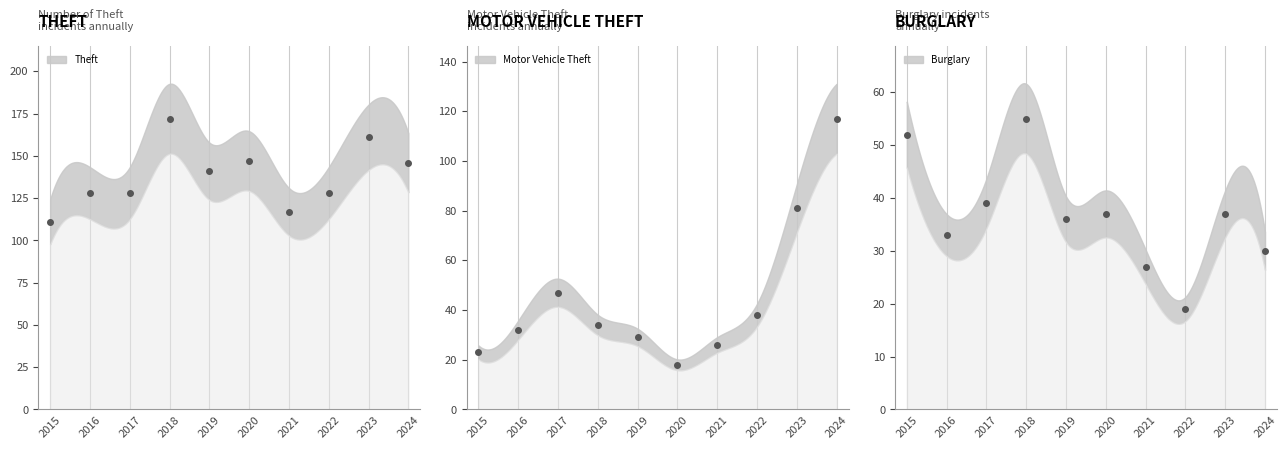

How many intersections are there between Motor Vehicle Theft and Burglary?

3